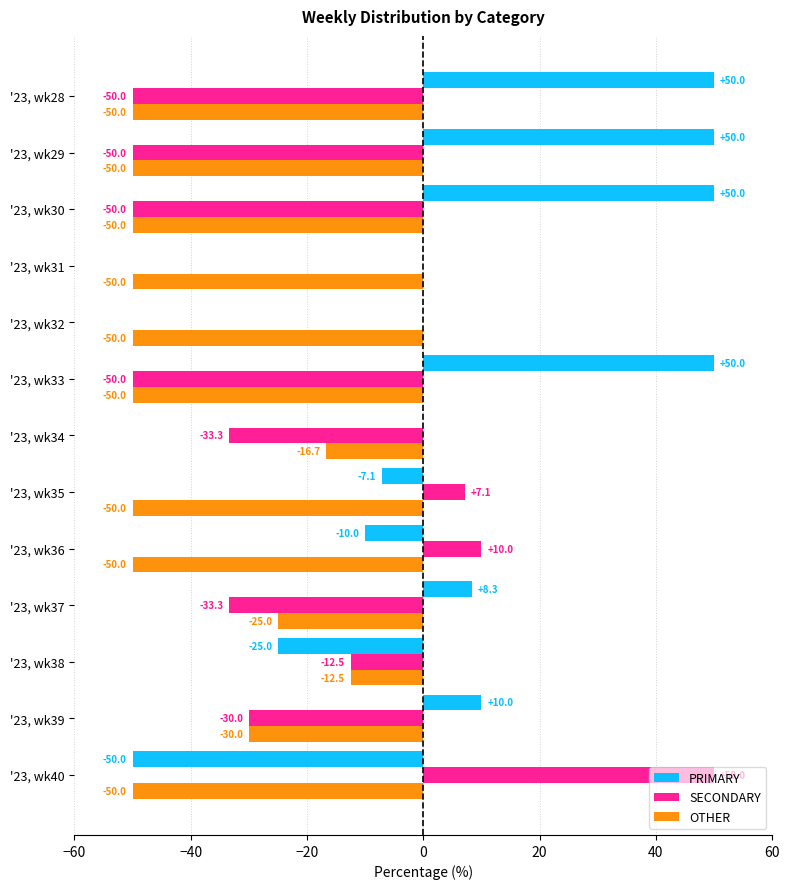

At which label does OTHER reach its peak?

'23, wk38